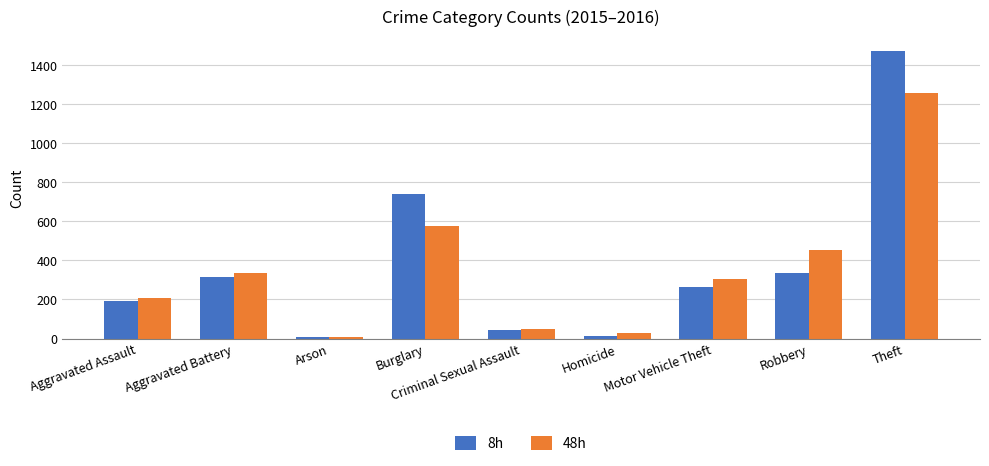

What is the greatest value displayed?

1474